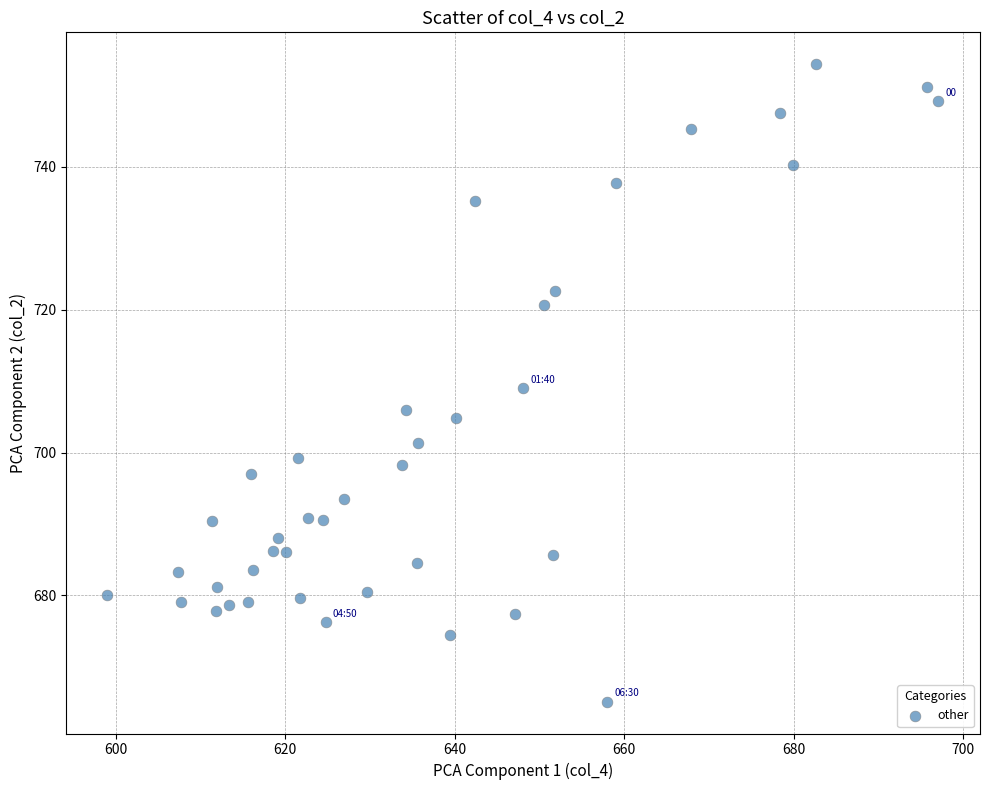

What is the range of Y values (max minus min)?

89.3